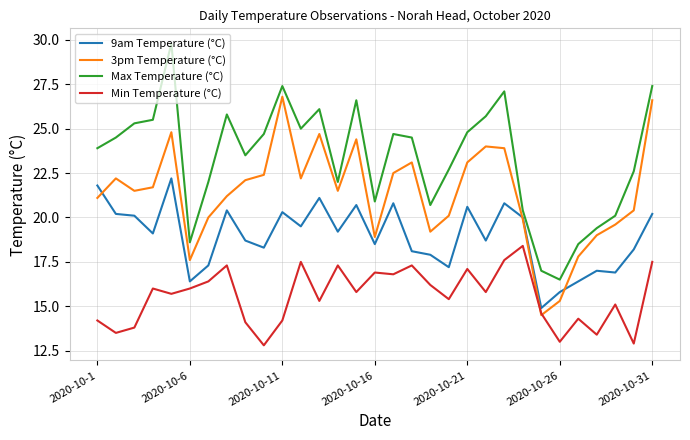

What is the difference between the second highest and minimum values in the 3pm Temperature (°C) series?

12.1